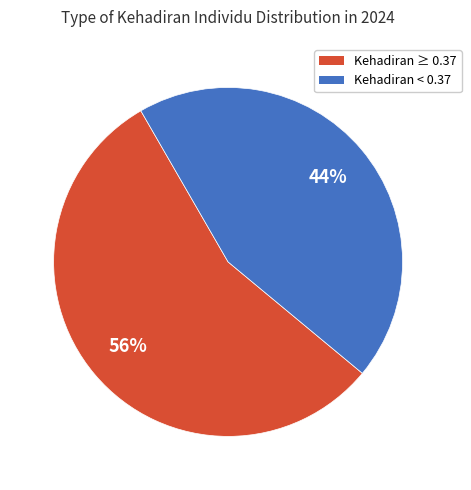

To the nearest percent, what is the average slice percentage?

50%